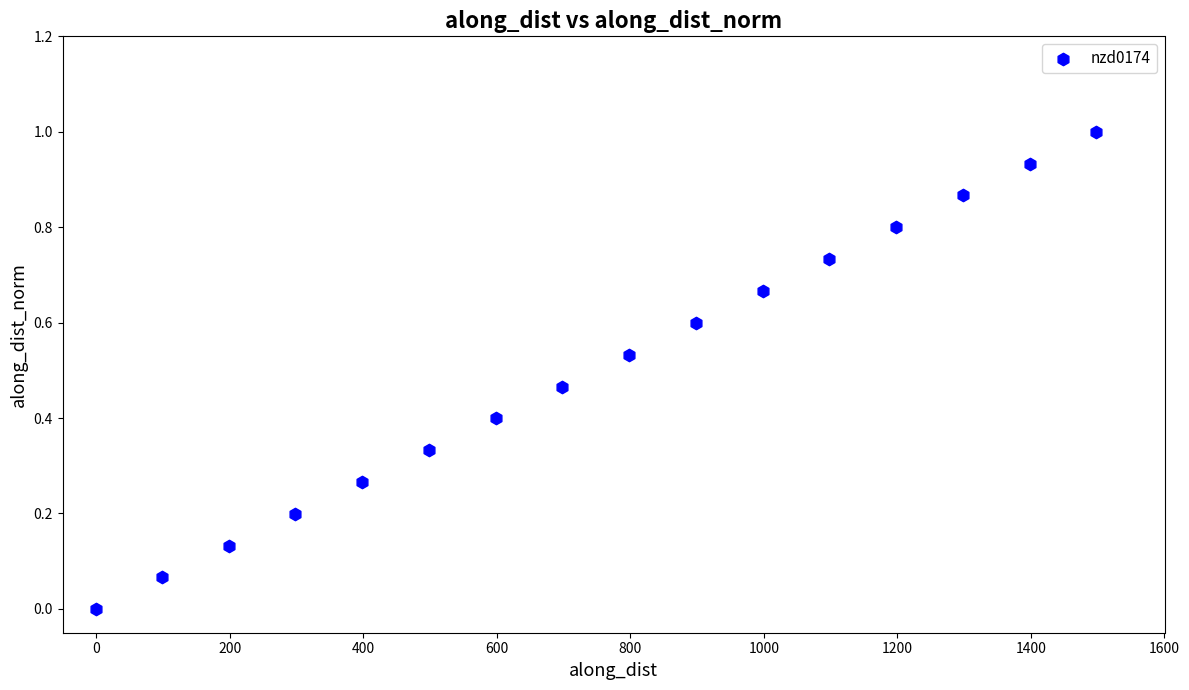

What is the range of Y values (max minus min)?

1.0